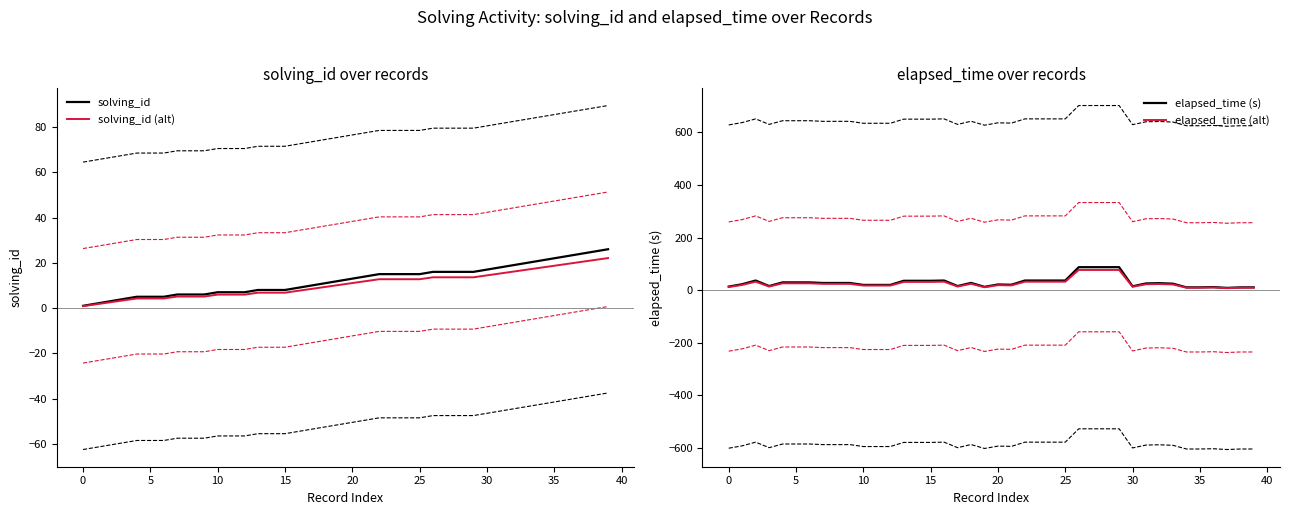

True or false: solving_id (alt) and solving_id cross at least once.

False